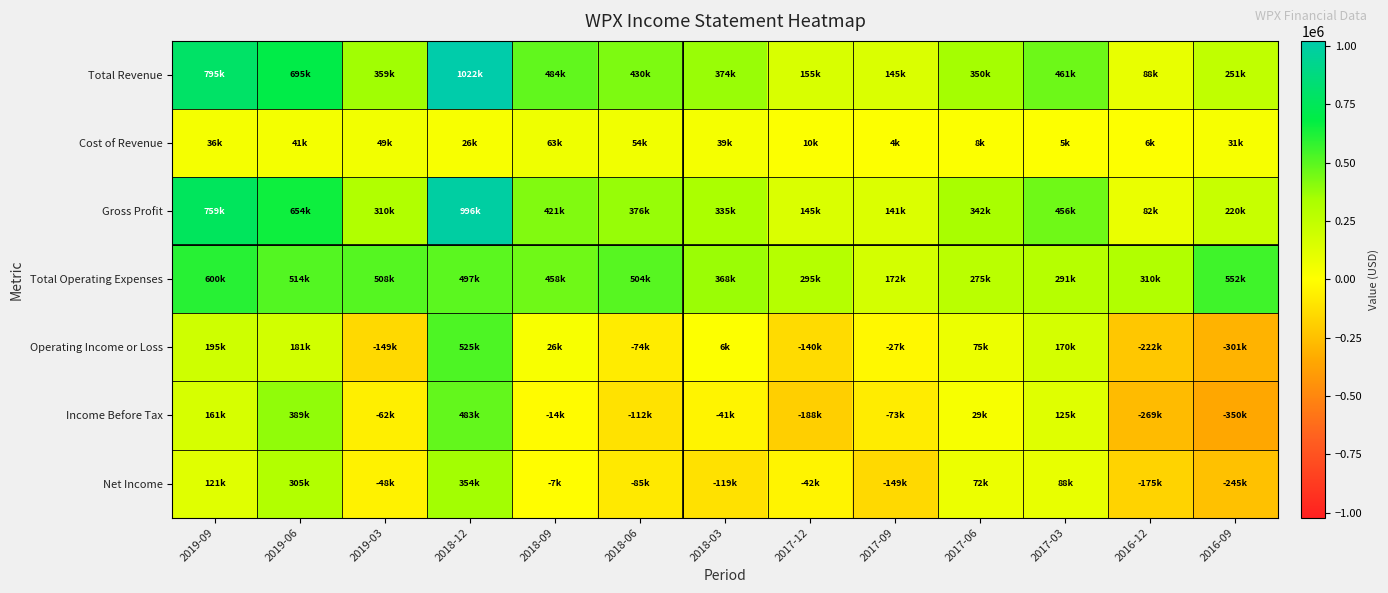

At which category is the sum across all series the highest?

2018-12